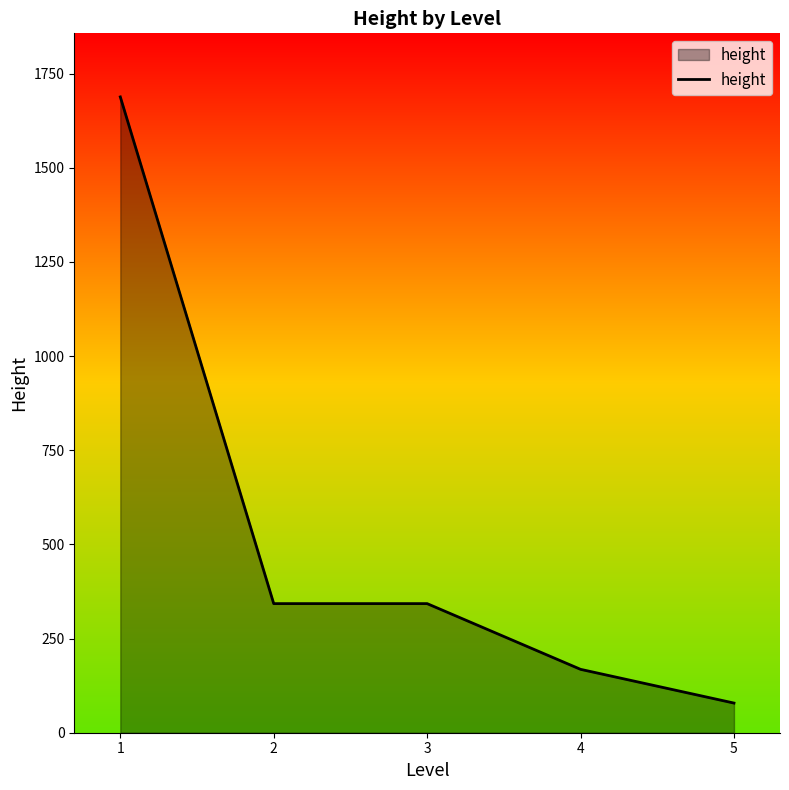

Where does the data first go above 342?

1